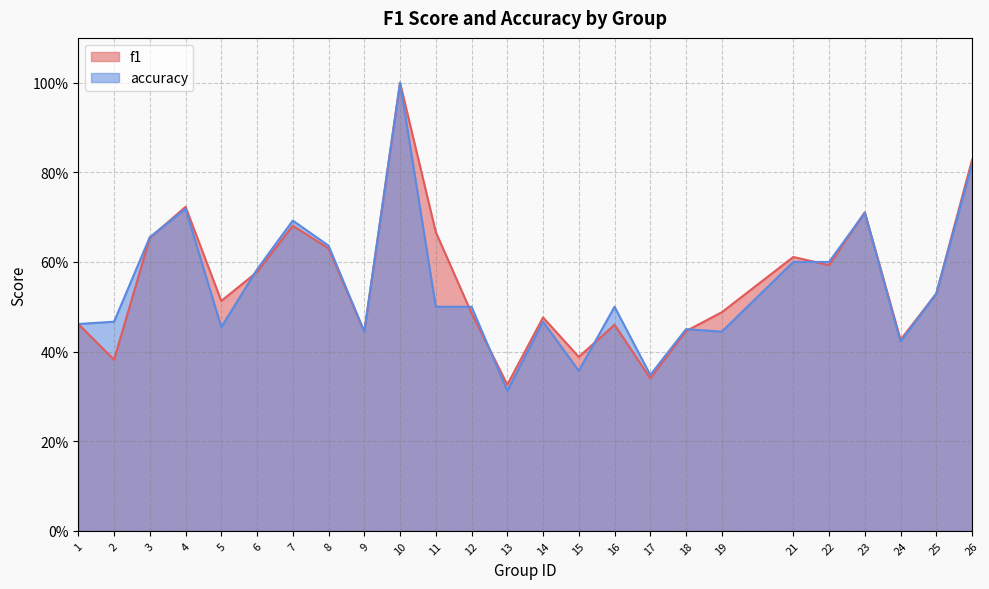

What are all the series names shown in the legend?

f1, accuracy